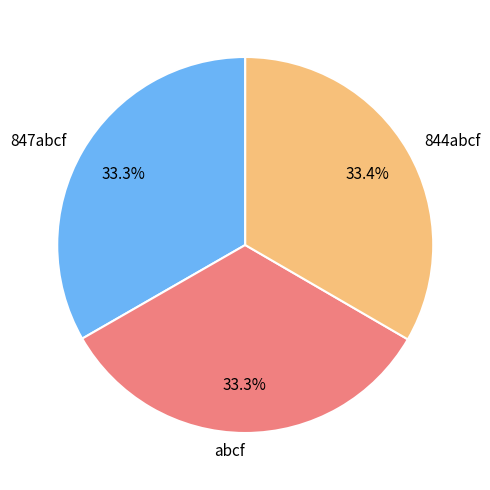

What percentage is the 847abcf slice, to the nearest percent?

33%